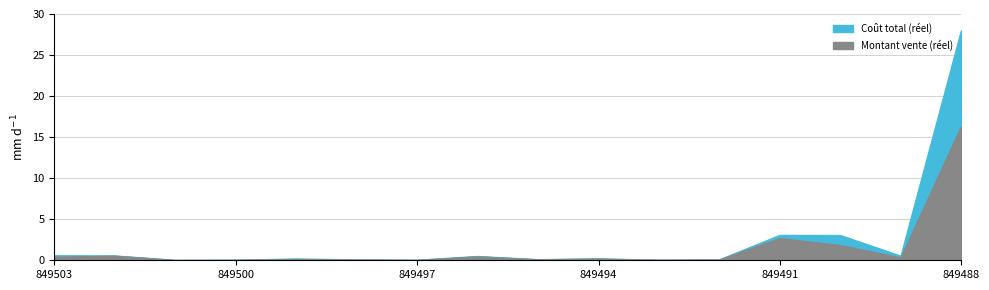

Rank the categories by value from lowest to highest.

849501, 849497, 849500, 849493, 849492, 849498, 849495, 849499, 849494, 849496, 849489, 849502, 849503, 849490, 849491, 849488